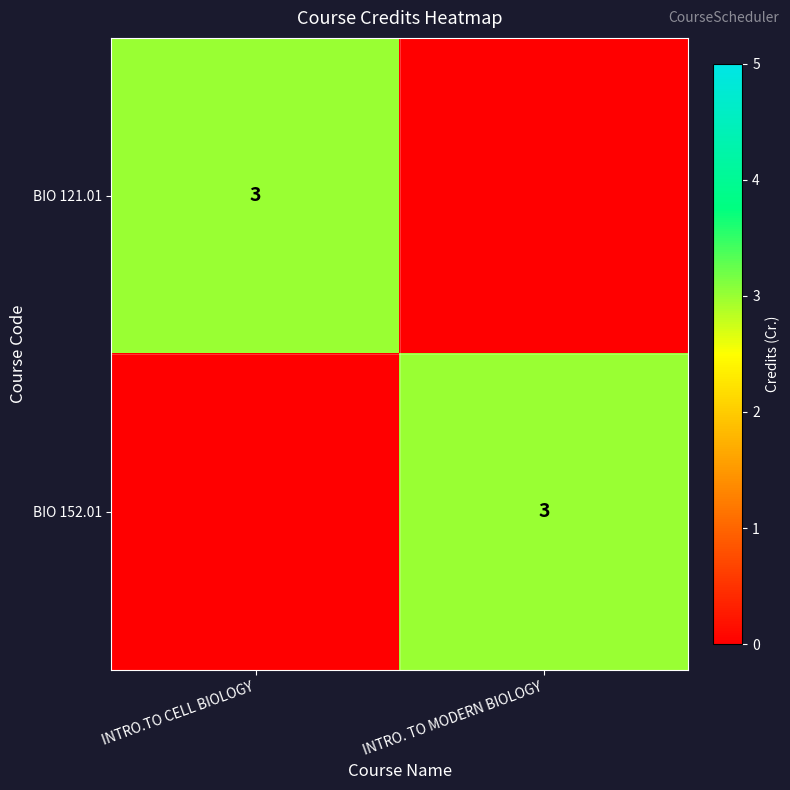

Which label corresponds to the largest value in the chart?

INTRO.TO CELL BIOLOGY